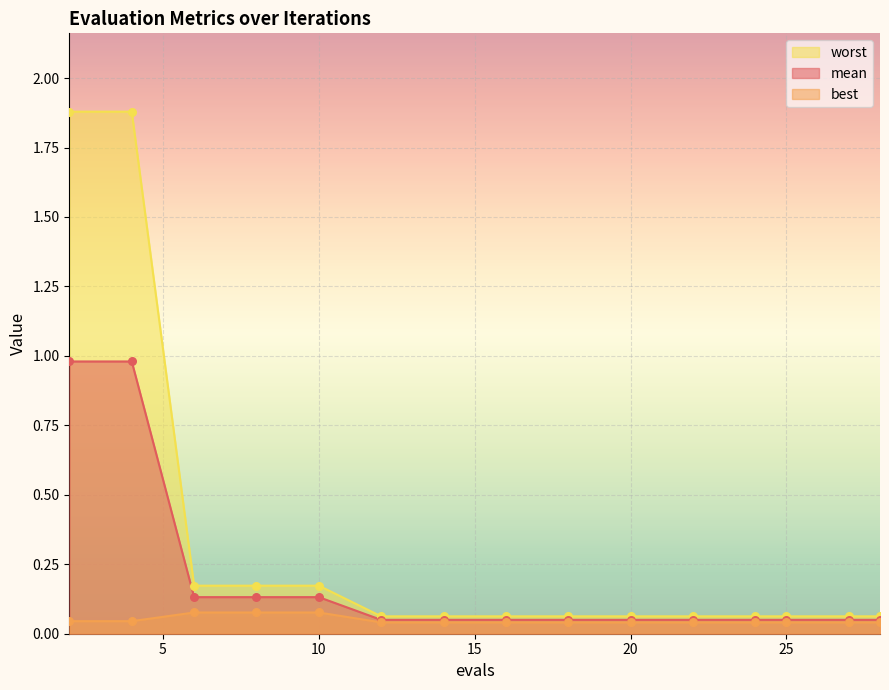

What are all the series names shown in the legend?

worst, mean, best